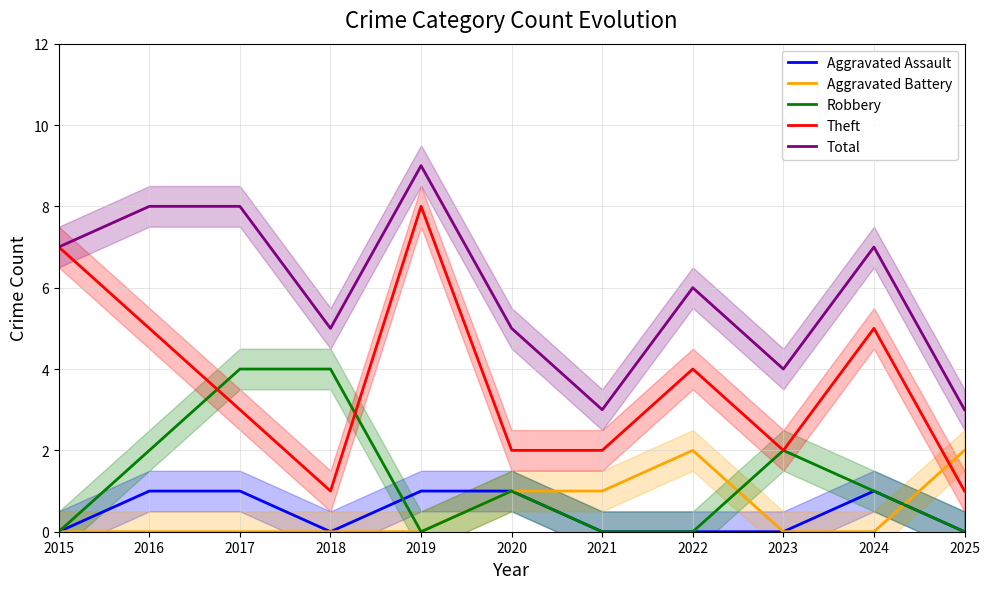

Between 2024 and 2020, which is larger?

2024